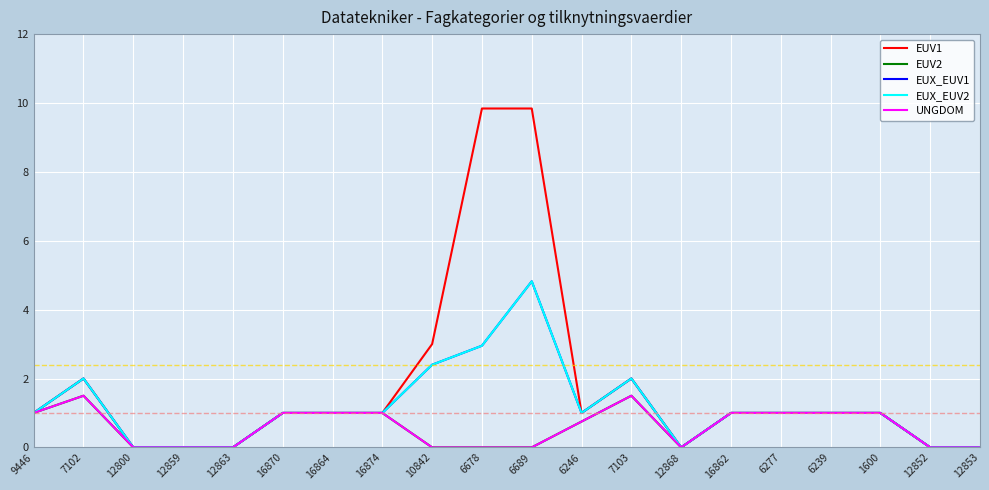

Does the chart have visible grid lines?

Yes